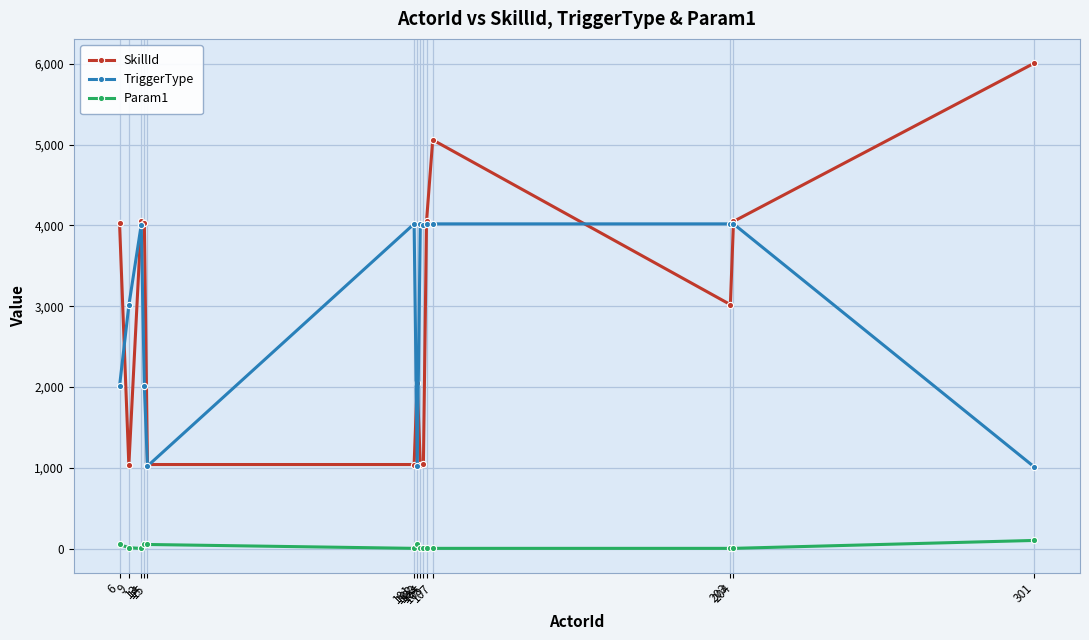

Which series has the largest range (max minus min)?

SkillId